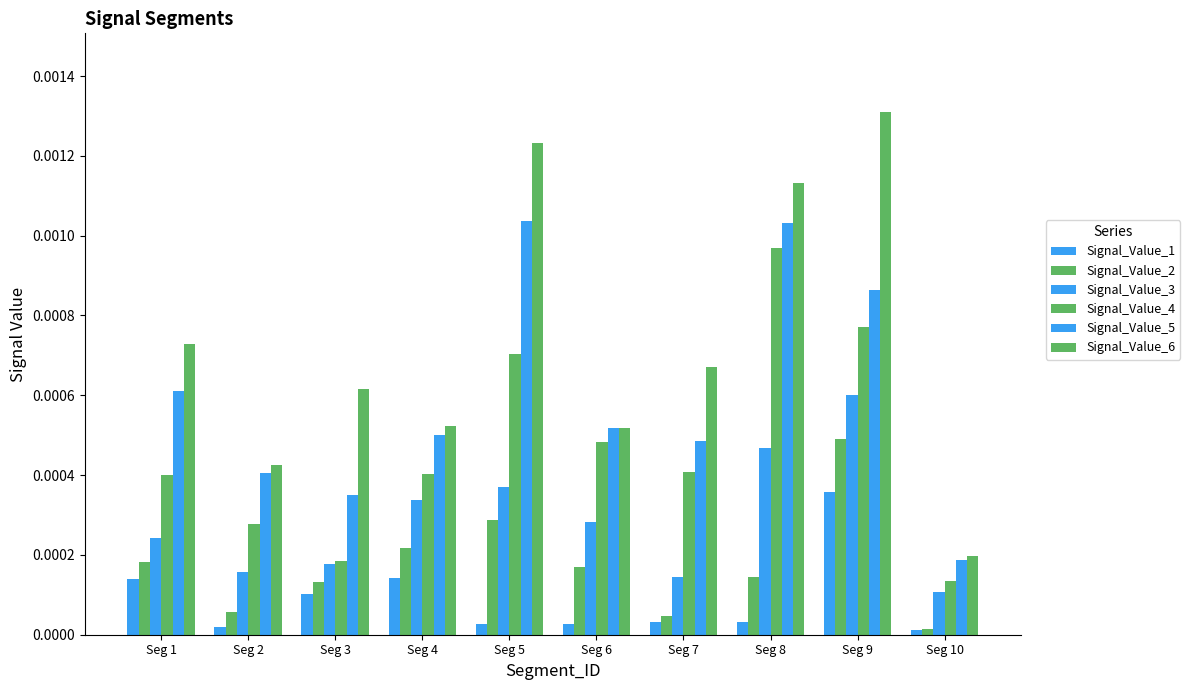

The Signal_Value_4 series shows 0.0 at Seg 1. True or false?

True